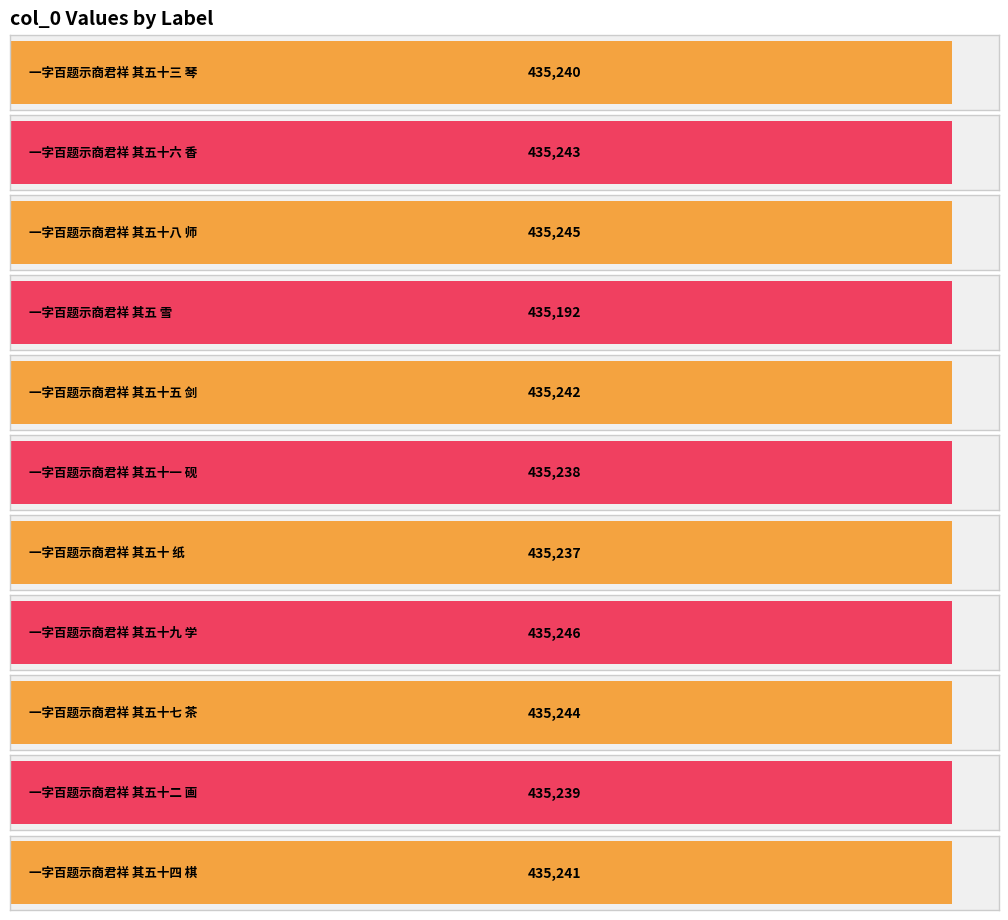

Rank the categories by value from lowest to highest.

一字百题示商君祥 其五 雪, 一字百题示商君祥 其五十 纸, 一字百题示商君祥 其五十一 砚, 一字百题示商君祥 其五十二 画, 一字百题示商君祥 其五十三 琴, 一字百题示商君祥 其五十四 棋, 一字百题示商君祥 其五十五 剑, 一字百题示商君祥 其五十六 香, 一字百题示商君祥 其五十七 茶, 一字百题示商君祥 其五十八 师, 一字百题示商君祥 其五十九 学